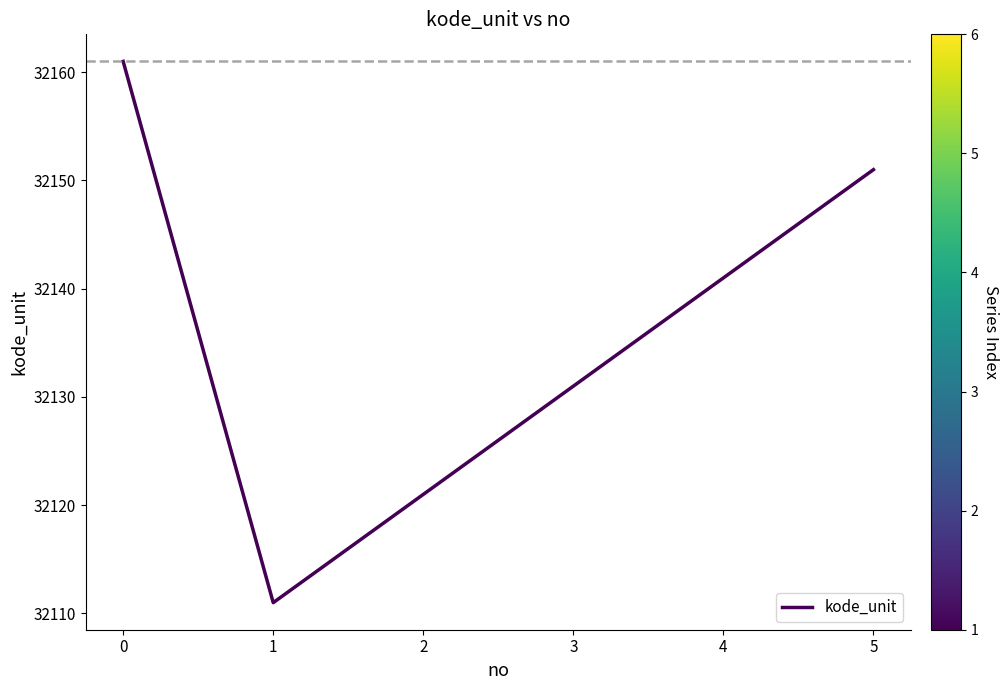

Count the number of categories in the chart.

6